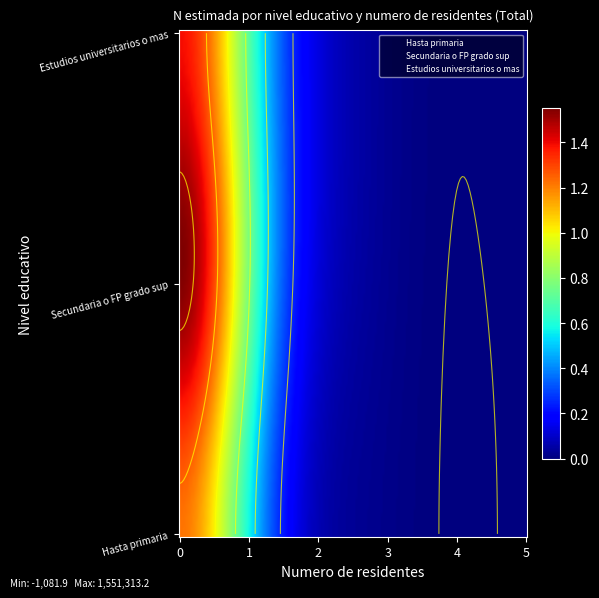

Count the number of categories in the chart.

6